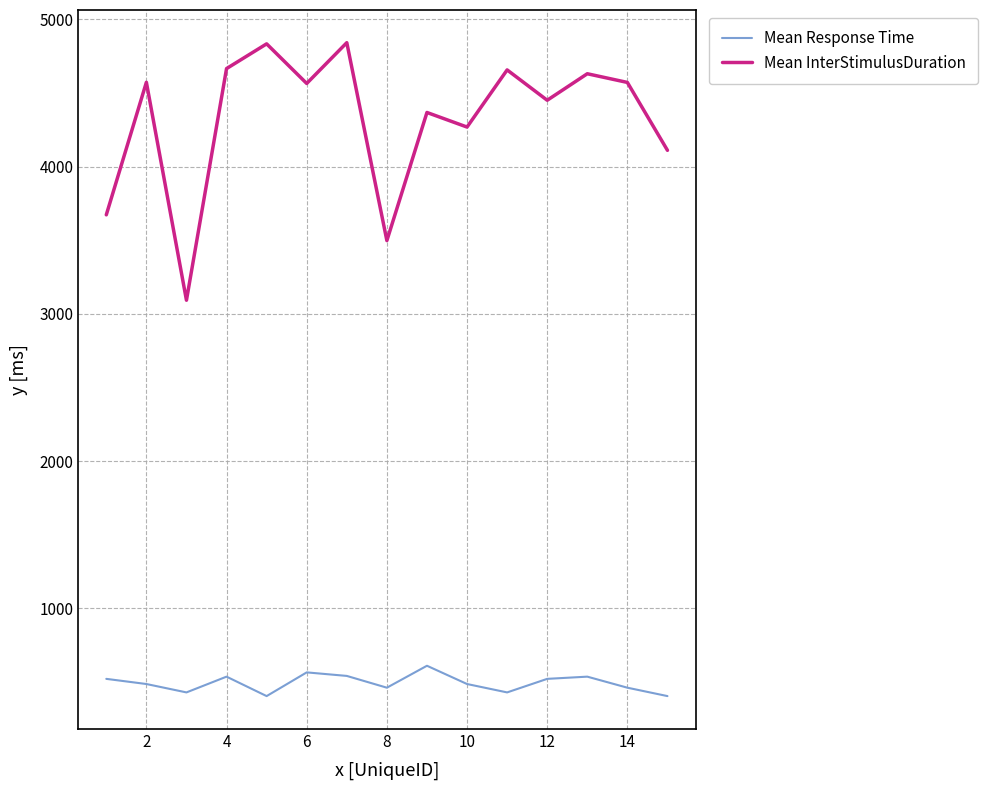

How many lines are shown in the chart?

2